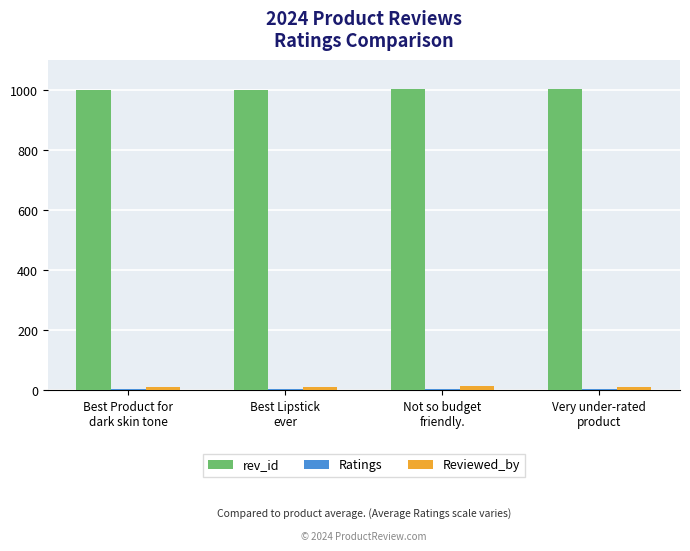

Are the bars grouped side by side (vs. stacked)?

Yes